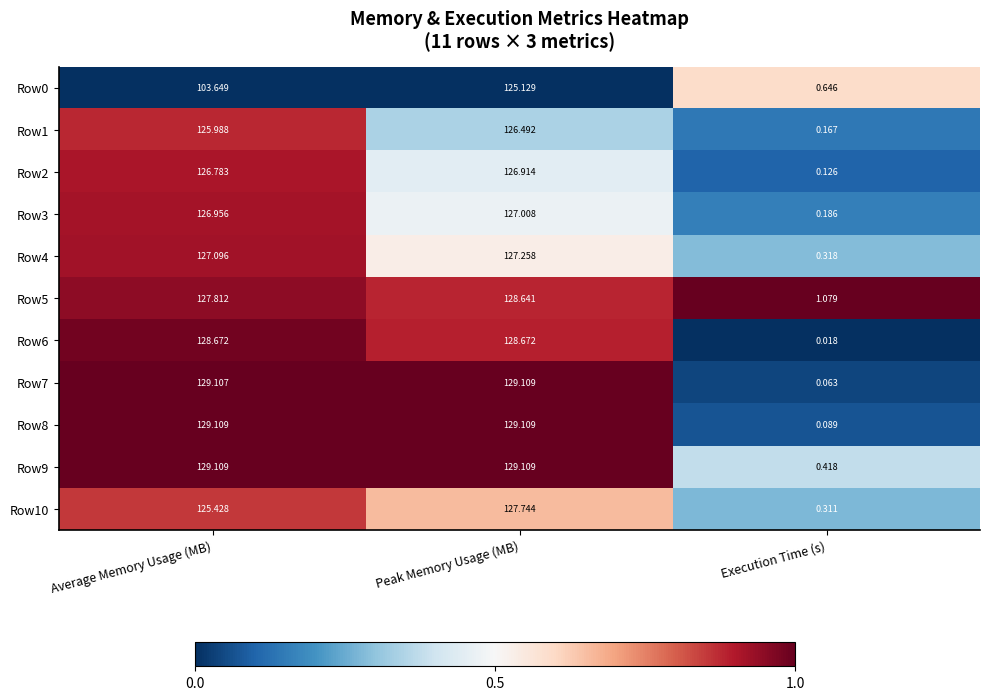

Which category has the lowest value in the Row8 series?

Execution Time (s)